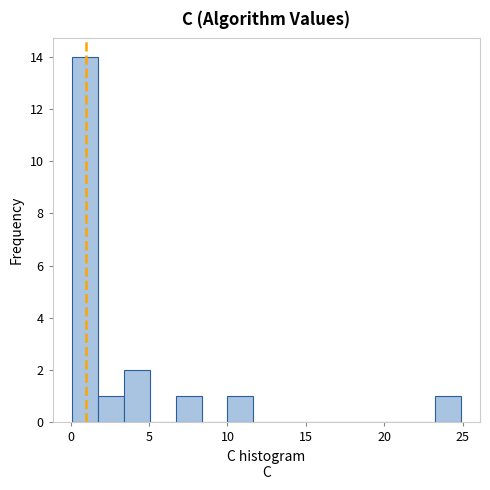

Read against the x-axis, roughly where is the centre of the tallest bar?

1.0